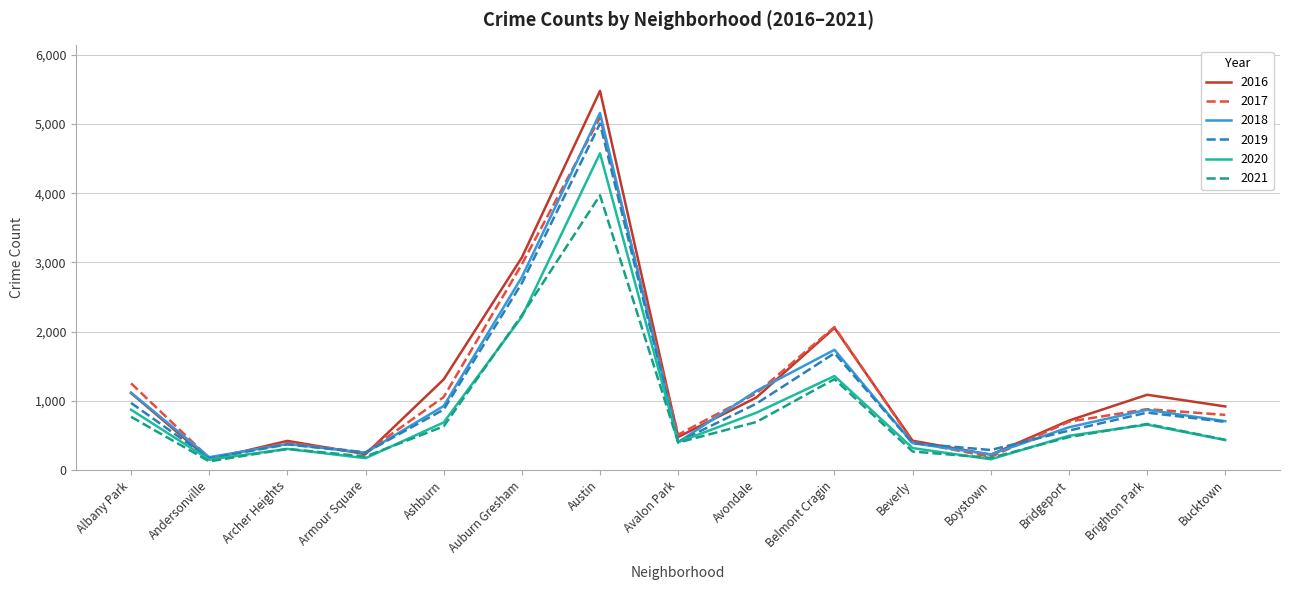

What is the approximate value of 2020 at Andersonville?

147